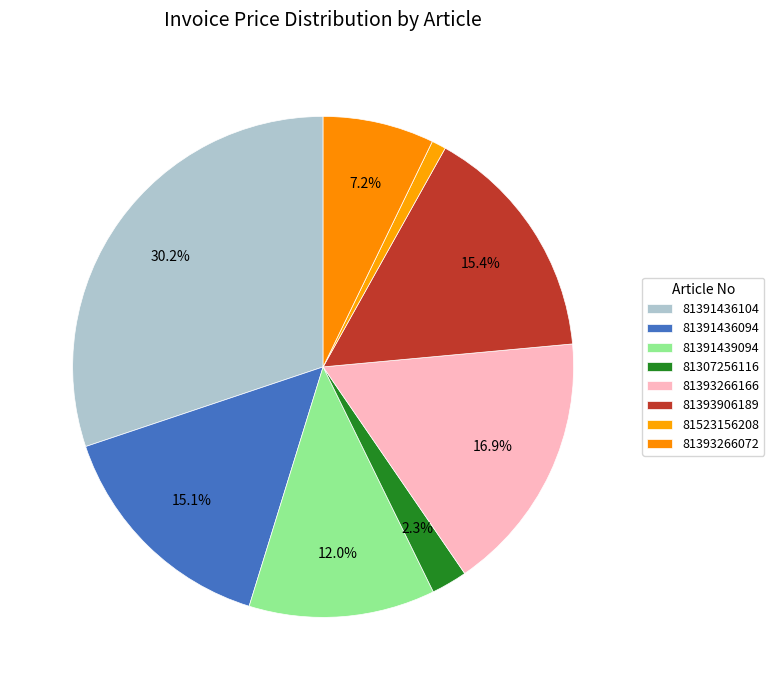

How many segments does this pie chart have?

8